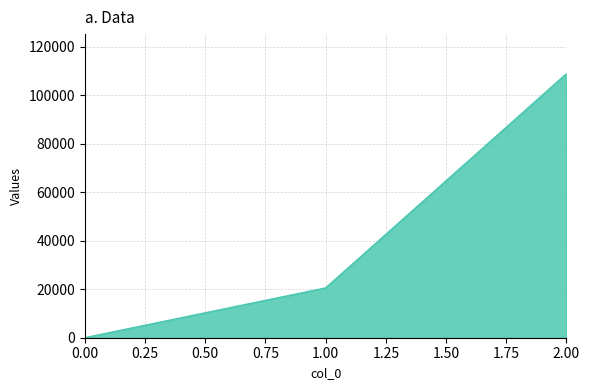

What is the average value?

43155